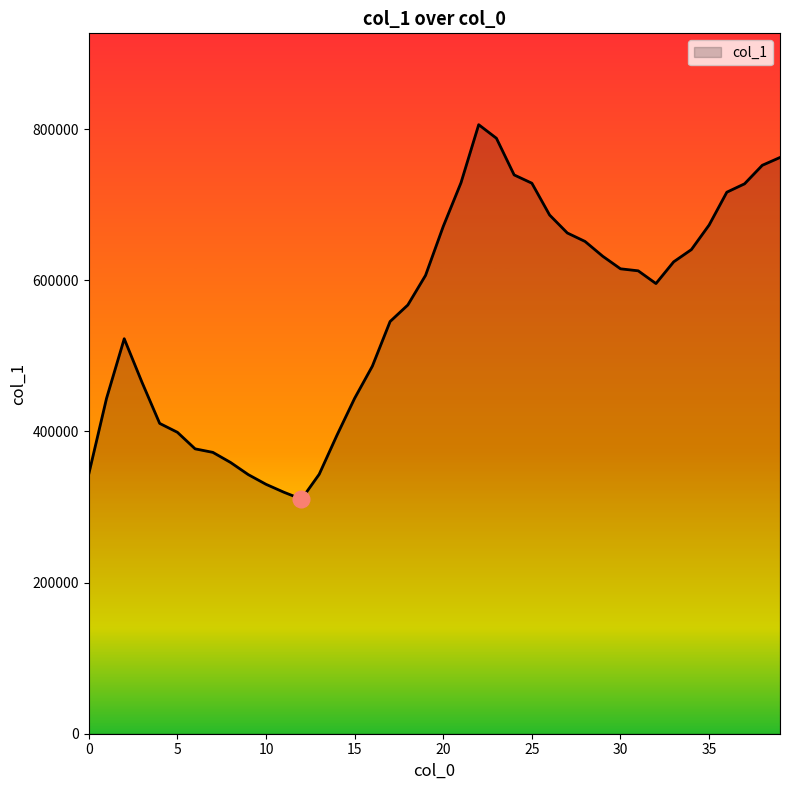

What is the maximum value shown in the chart?

805732